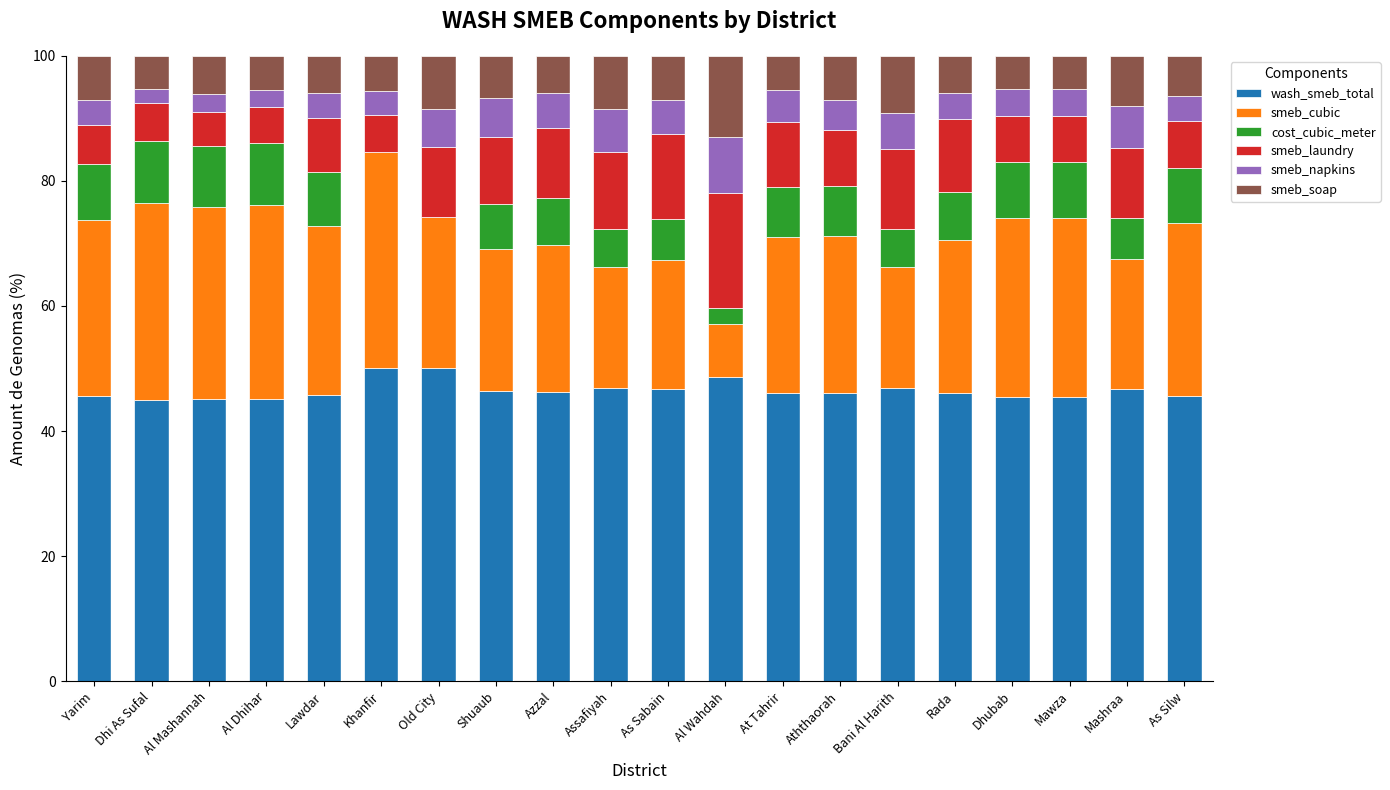

What is the total value across all series at Dhi As Sufal?

100.0